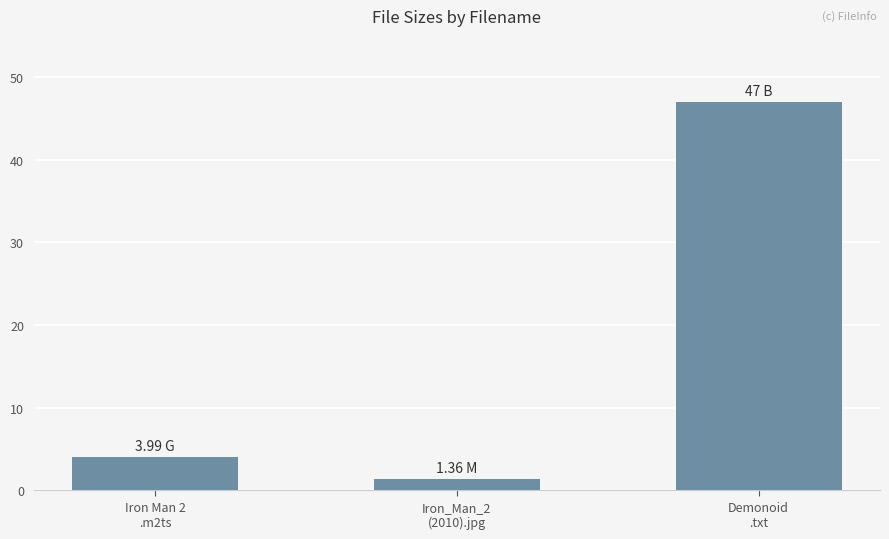

How many distinct data groups are displayed?

1